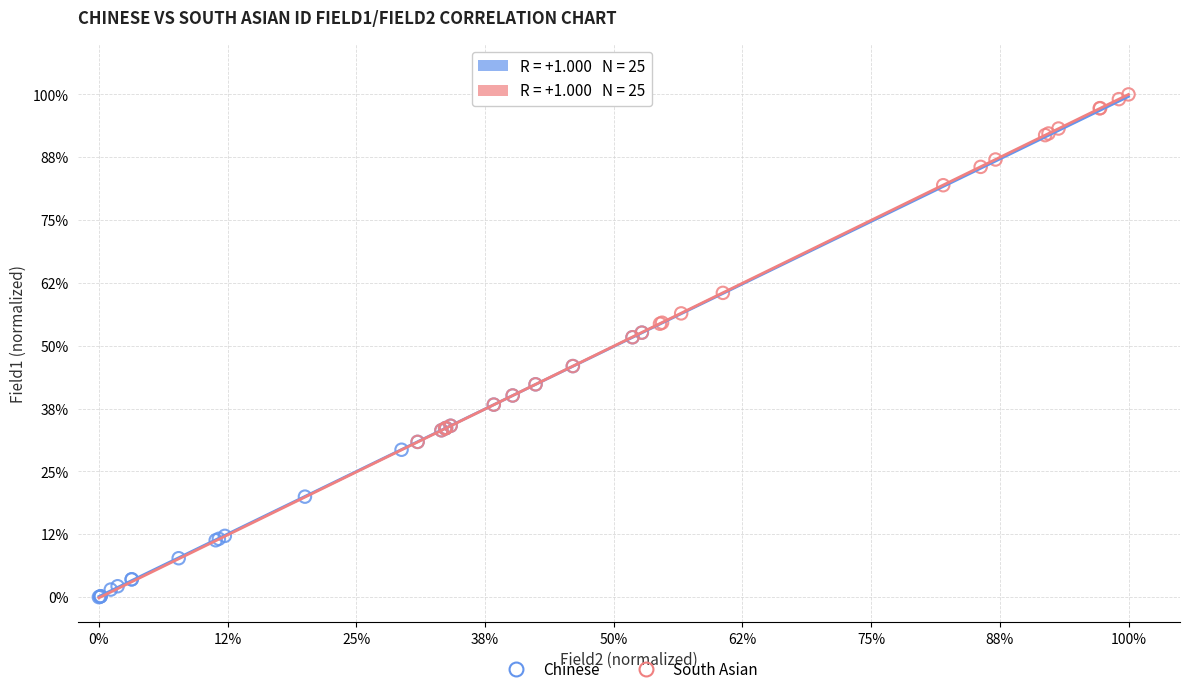

What are all the series names shown in the legend?

Chinese, South Asian